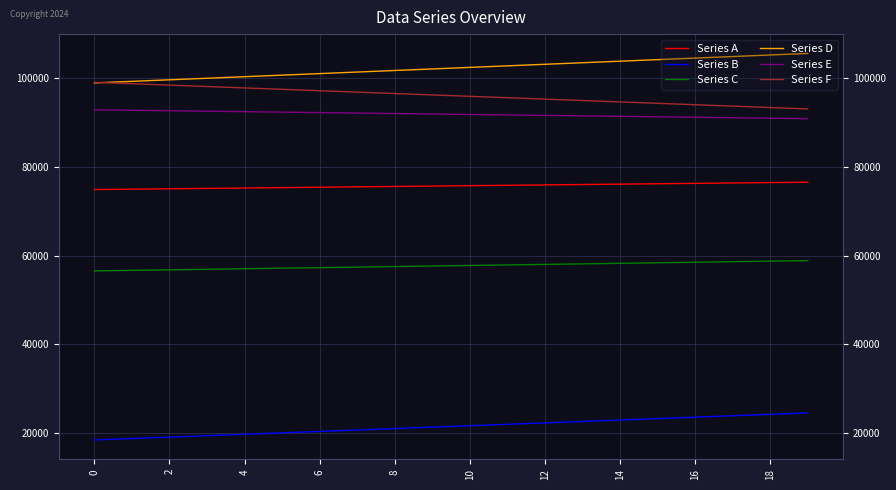

What is the smallest value displayed?

18424.7